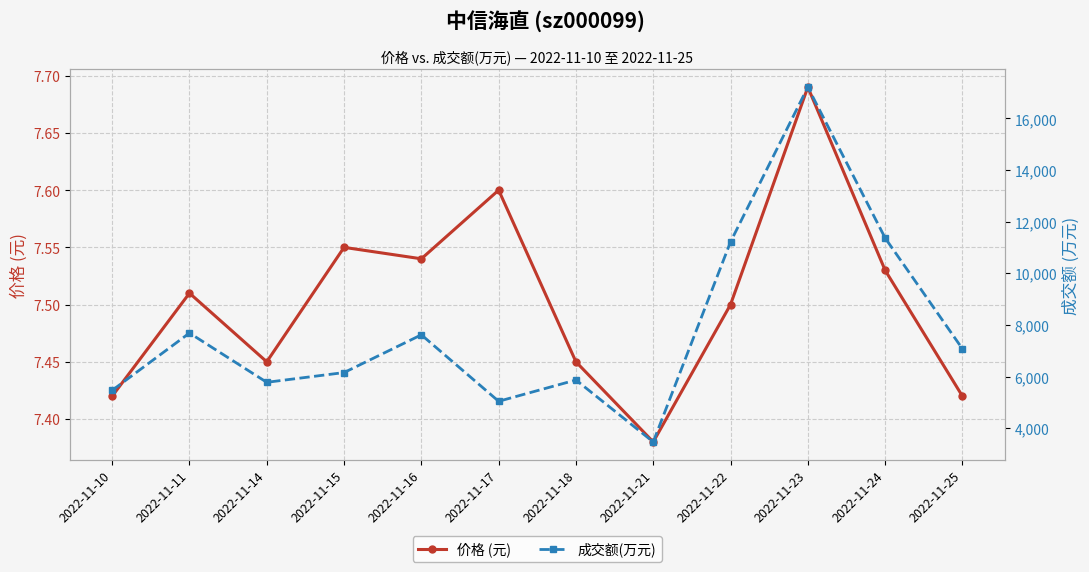

What is the minimum value shown in the chart?

7.4